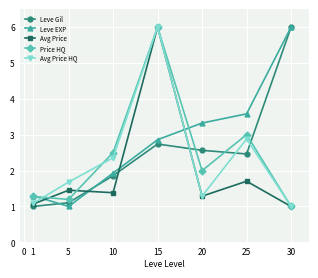

What is the smallest value displayed?

1.0